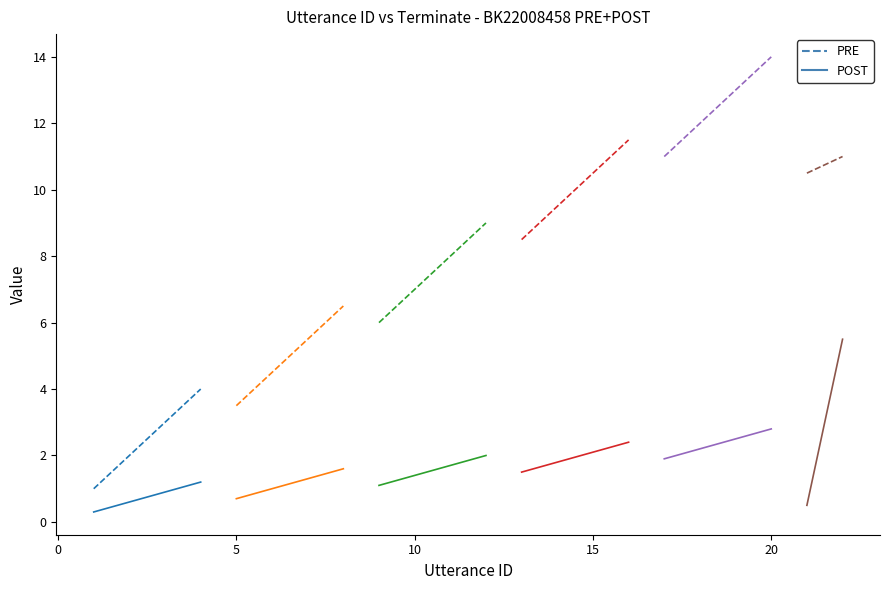

What is the minimum value for POST?

0.3